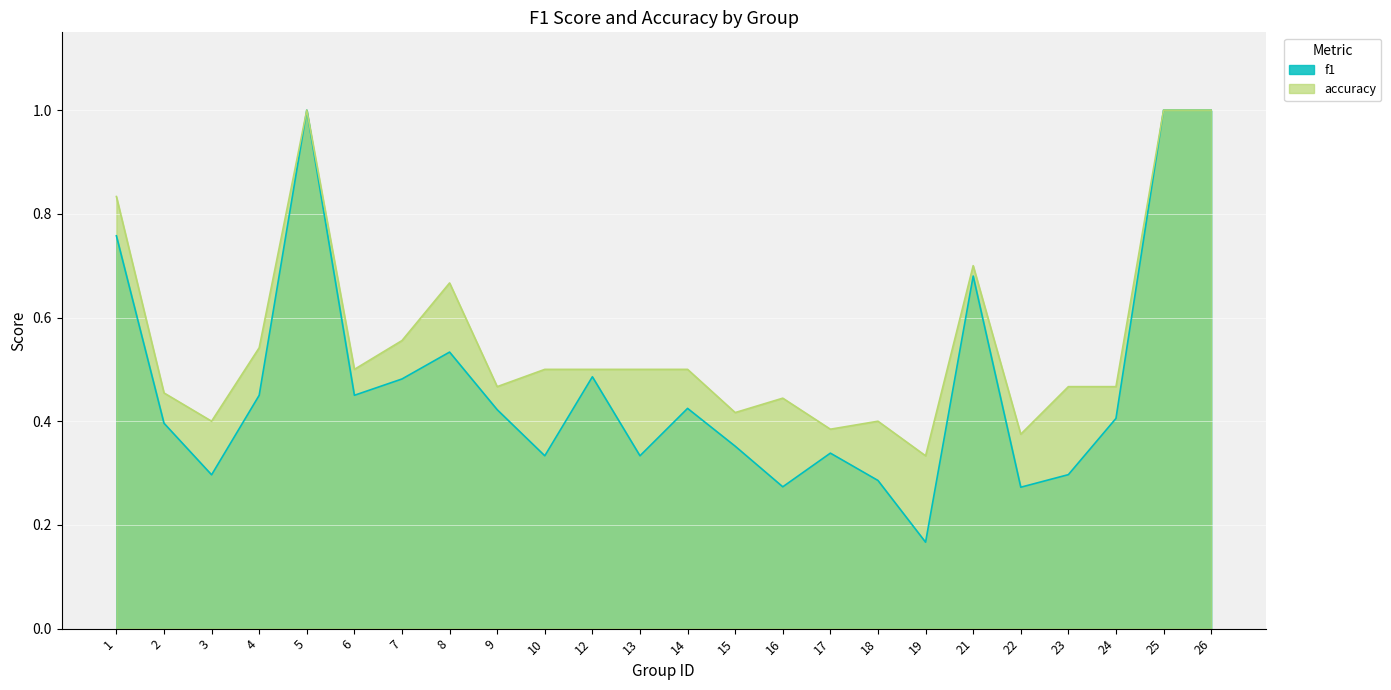

Reading left to right, list all the values displayed in this chart.

f1: 0.8	0.4	0.3	0.5	1.0	0.5	0.5	0.5	0.4	0.3	0.5	0.3	0.4	0.4	0.3	0.3	0.3	0.2	0.7	0.3	0.3	0.4	1.0	1.0
accuracy: 0.8	0.5	0.4	0.5	1.0	0.5	0.6	0.7	0.5	0.5	0.5	0.5	0.5	0.4	0.4	0.4	0.4	0.3	0.7	0.4	0.5	0.5	1.0	1.0